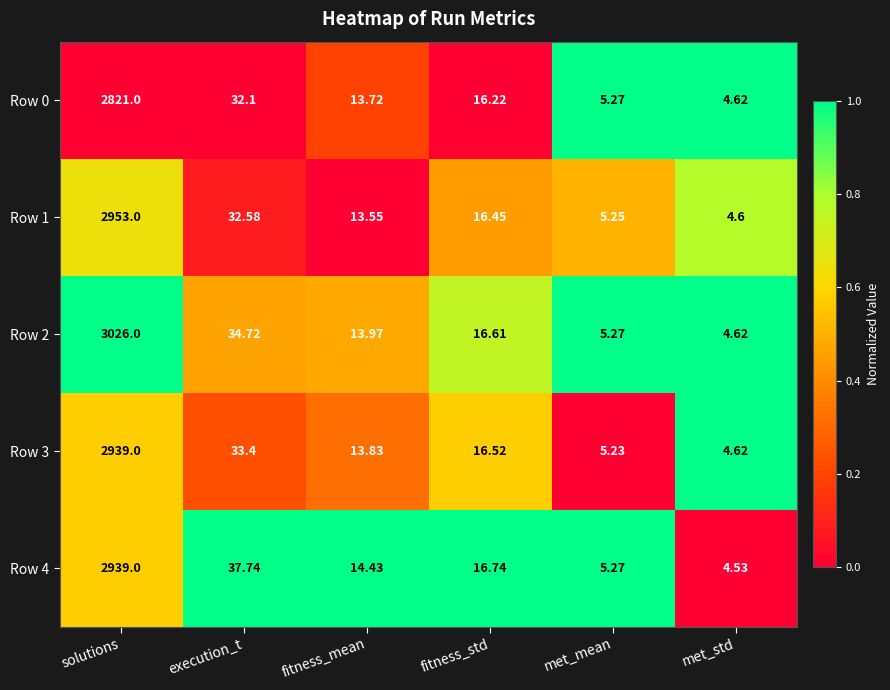

What is the greatest value displayed?

3026.0